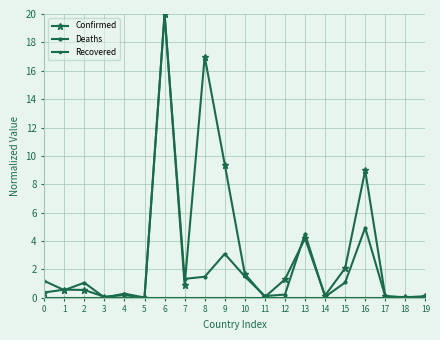

Between which two adjacent categories do Confirmed and Deaths first intersect?

0 and 1